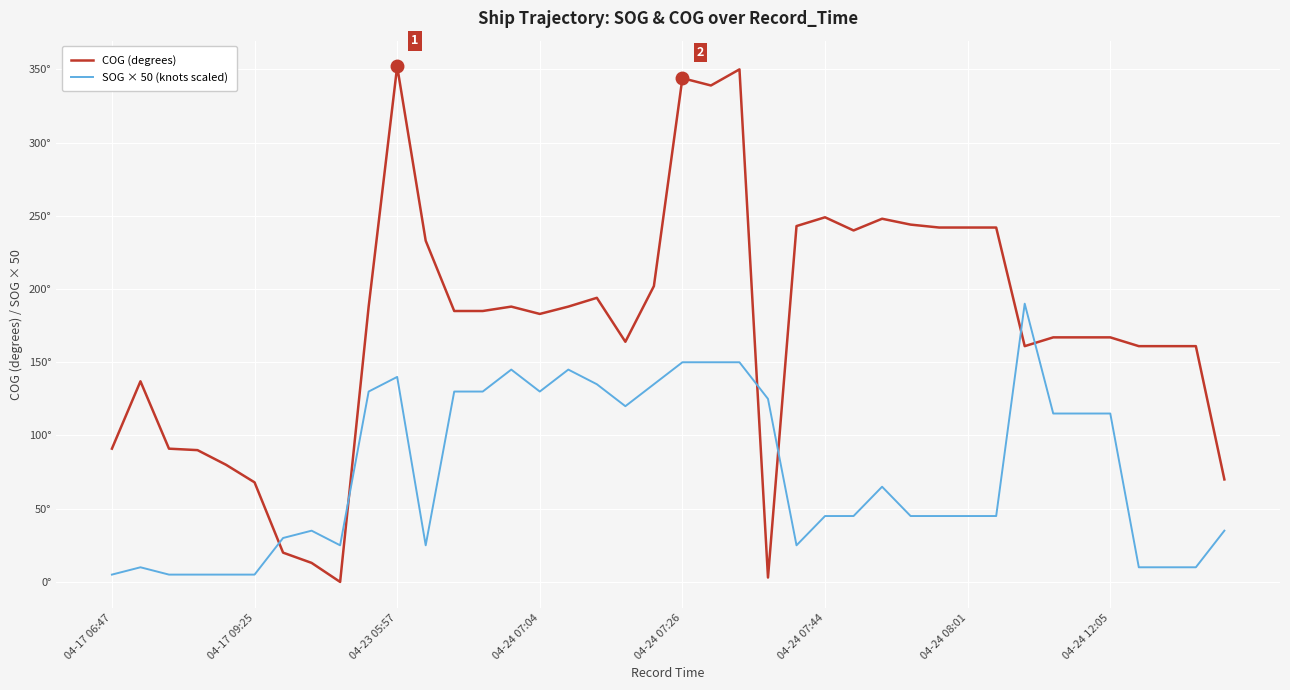

What are all the series names shown in the legend?

COG (degrees), SOG × 50 (knots scaled)